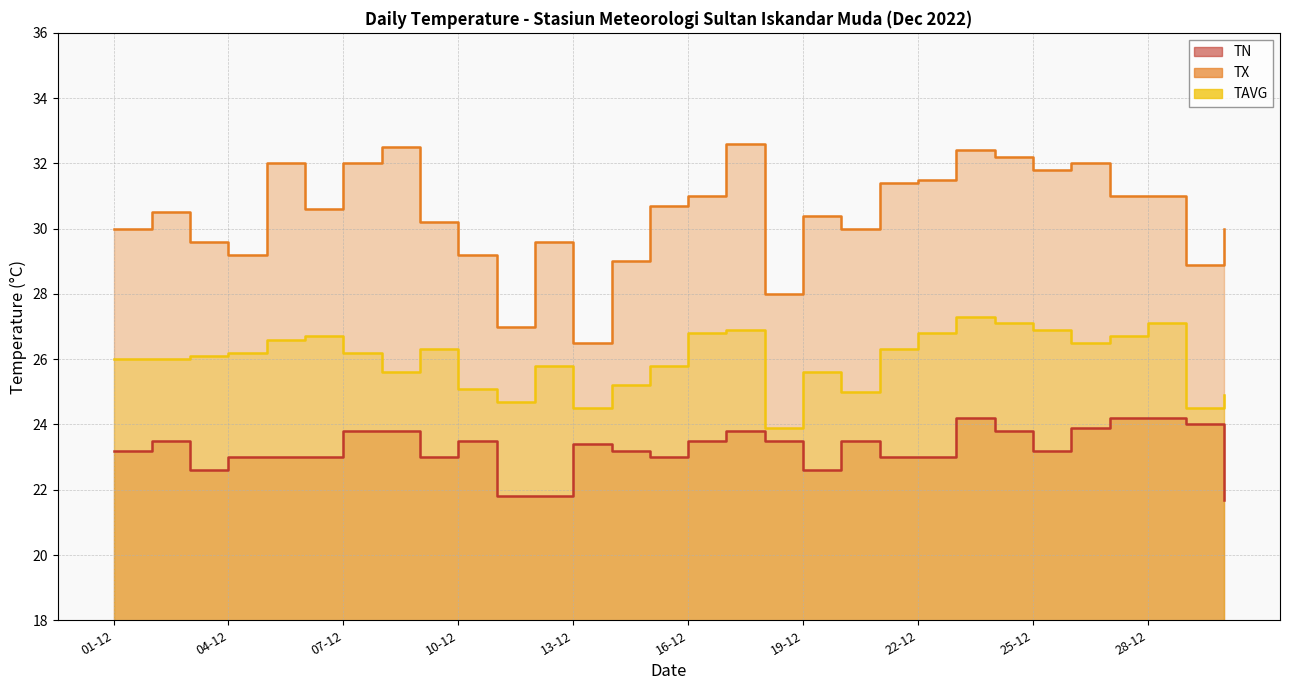

Rank the series by their maximum value, from lowest to highest.

TN, TAVG, TX